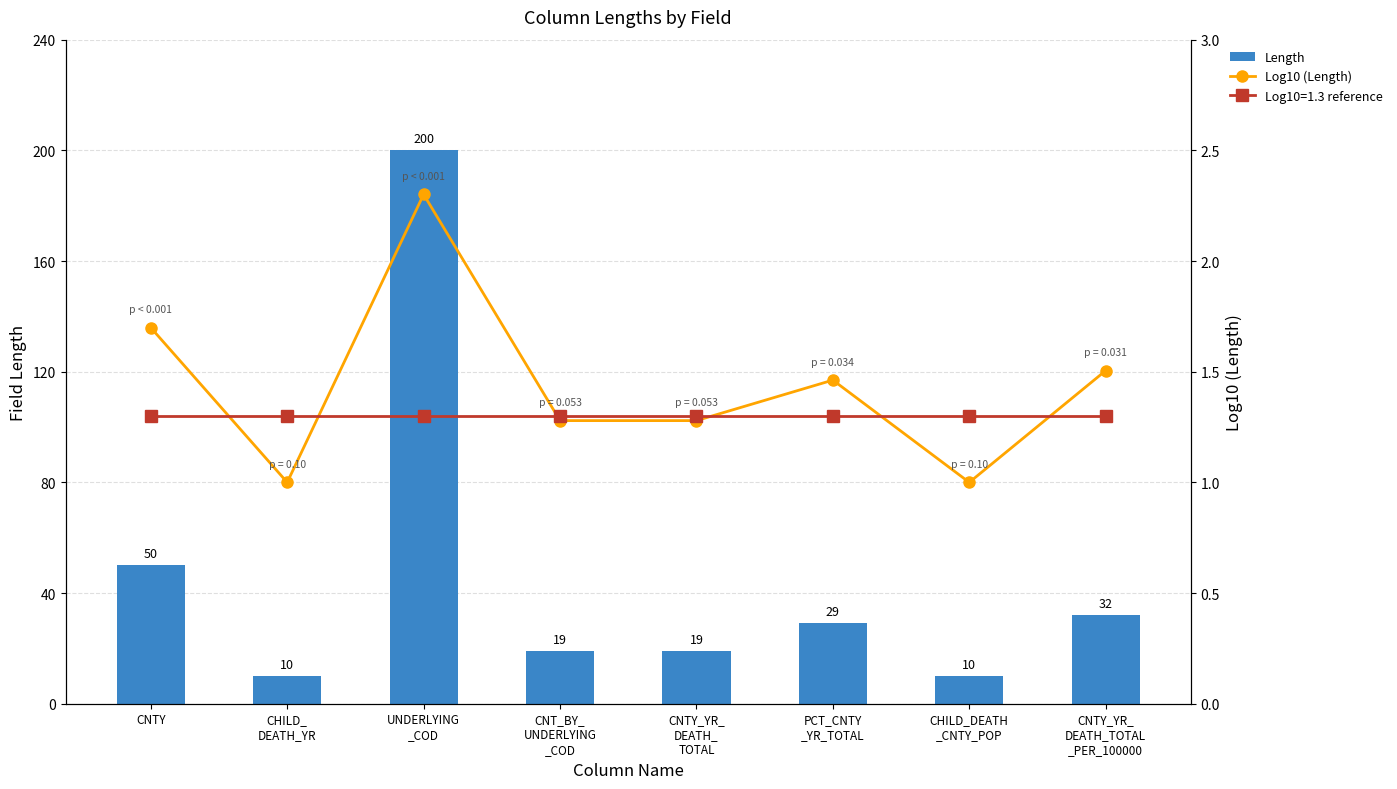

Between CHILD_DEATH
_CNTY_POP and CNT_BY_
UNDERLYING
_COD, which is larger?

CNT_BY_
UNDERLYING
_COD